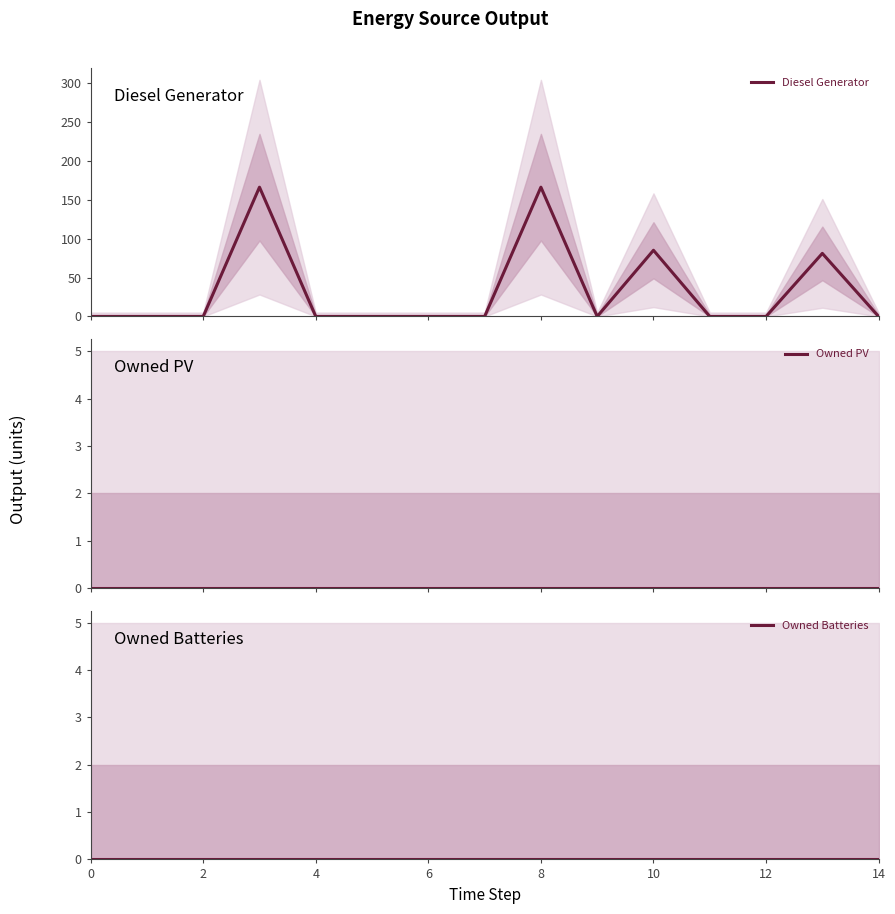

True or false: Owned Batteries has a value of 0 at 10.

True